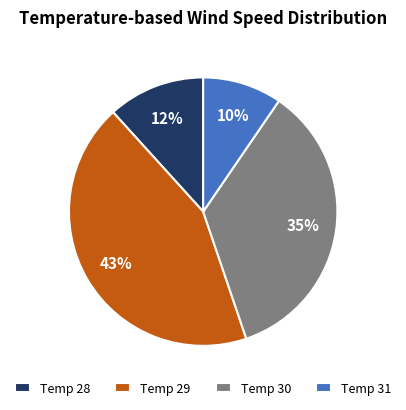

Rank the categories by value from lowest to highest.

Temp 31, Temp 28, Temp 30, Temp 29